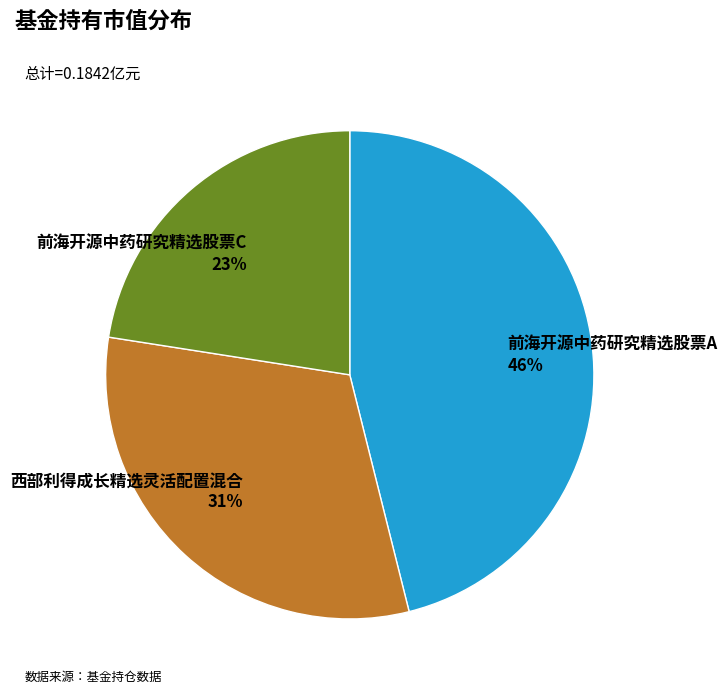

To the nearest percent, what portion does 前海开源中药研究精选股票A represent?

46%